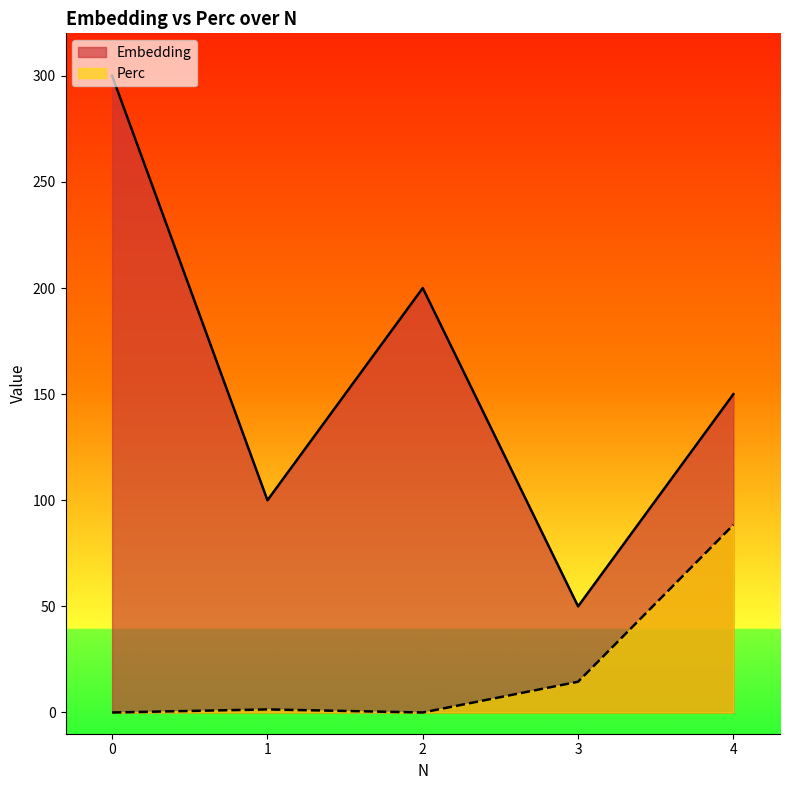

True or false: Perc and Embedding intersect in this chart.

False